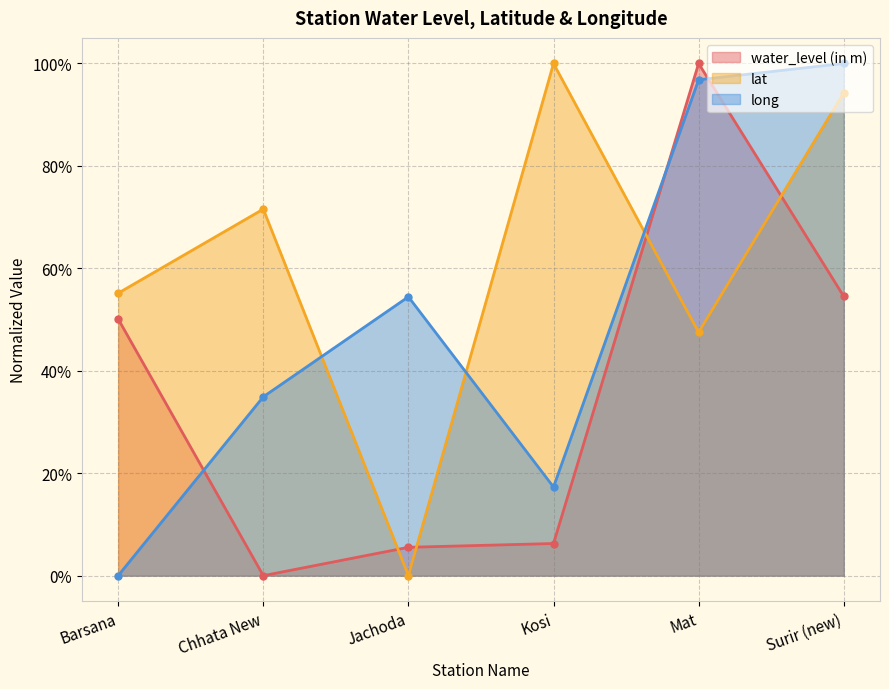

What is the difference between the long values at Jachoda and Kosi?

0.4